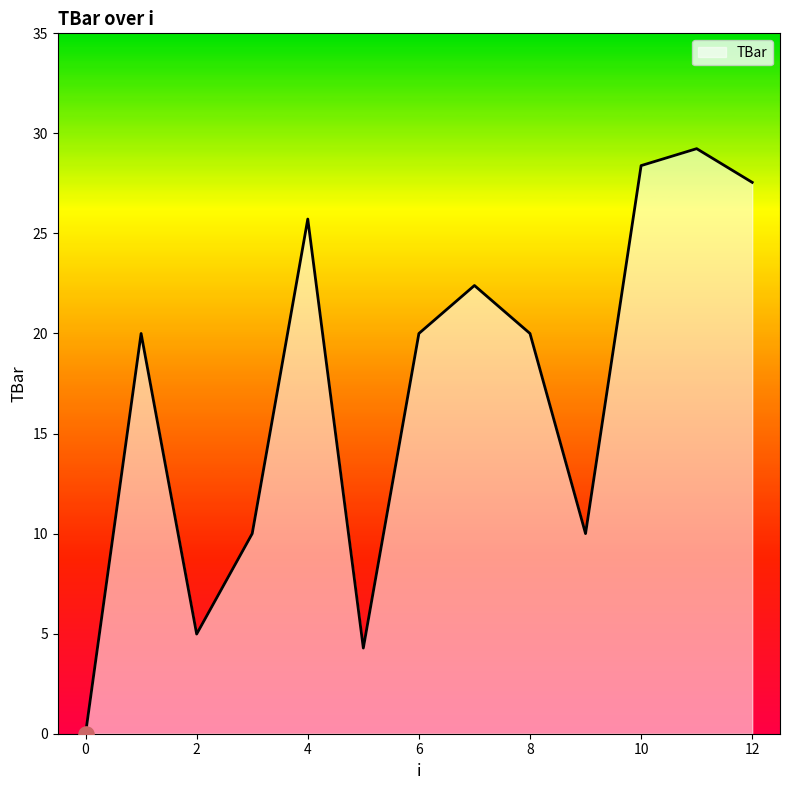

What is the maximum value shown in the chart?

29.2